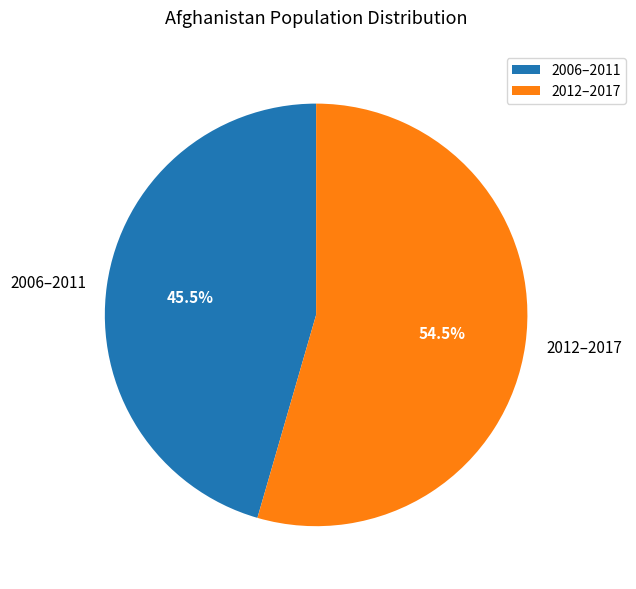

How many slices are in this pie chart?

2